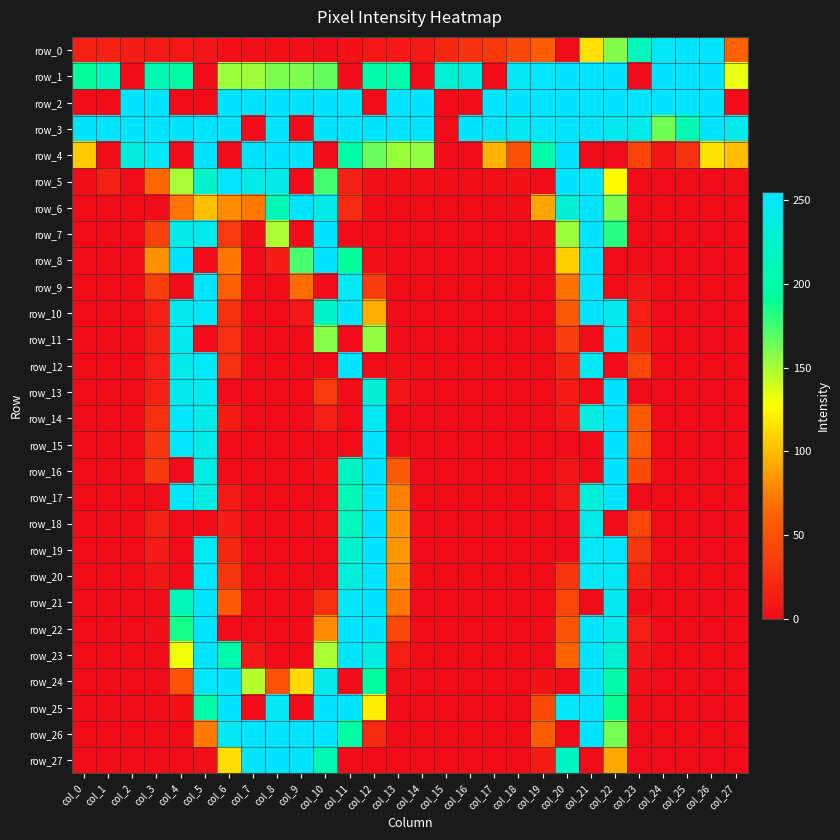

The value of row_24 at col_4 is 70. True or false?

False